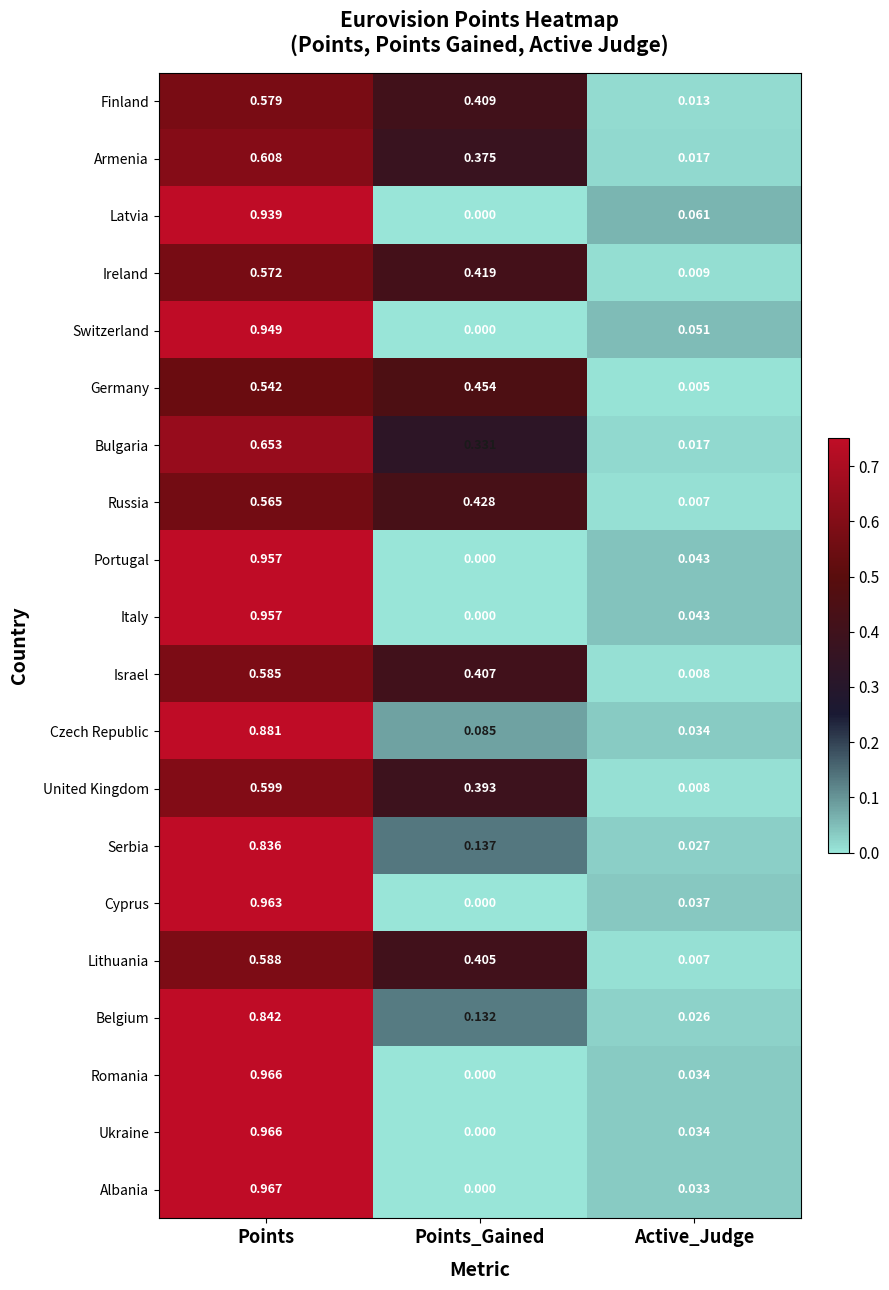

Rank the categories by Latvia value from highest to lowest.

Points, Active_Judge, Points_Gained